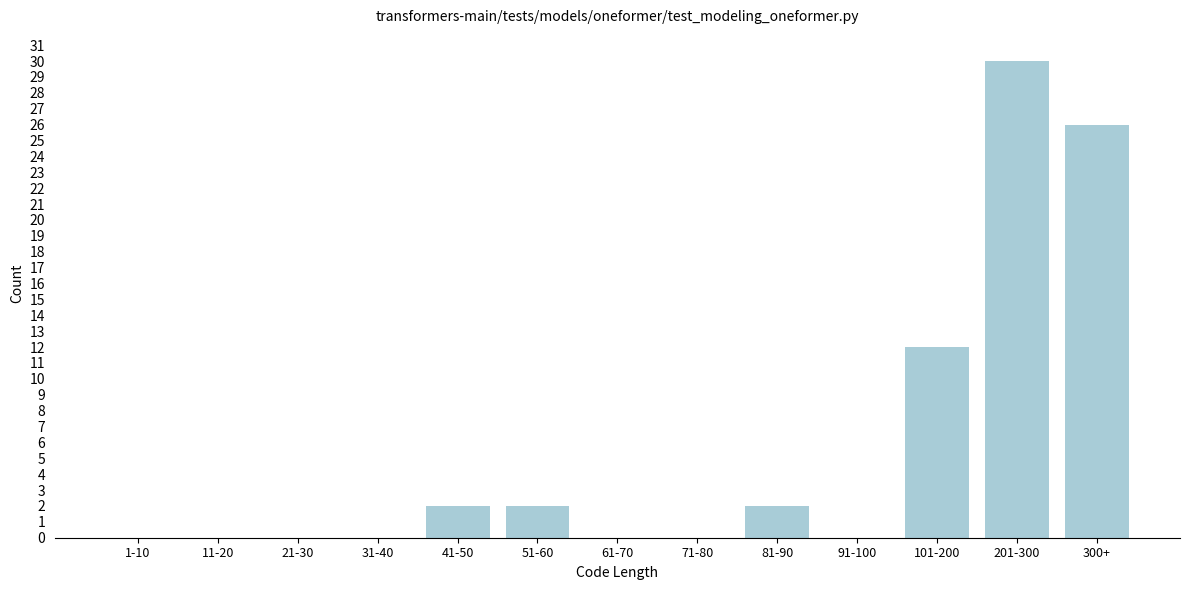

Reading left to right, extract all data points from this chart.

1-10=0	11-20=0	21-30=0	31-40=0	41-50=2	51-60=2	61-70=0	71-80=0	81-90=2	91-100=0	101-200=12	201-300=30	300+=26